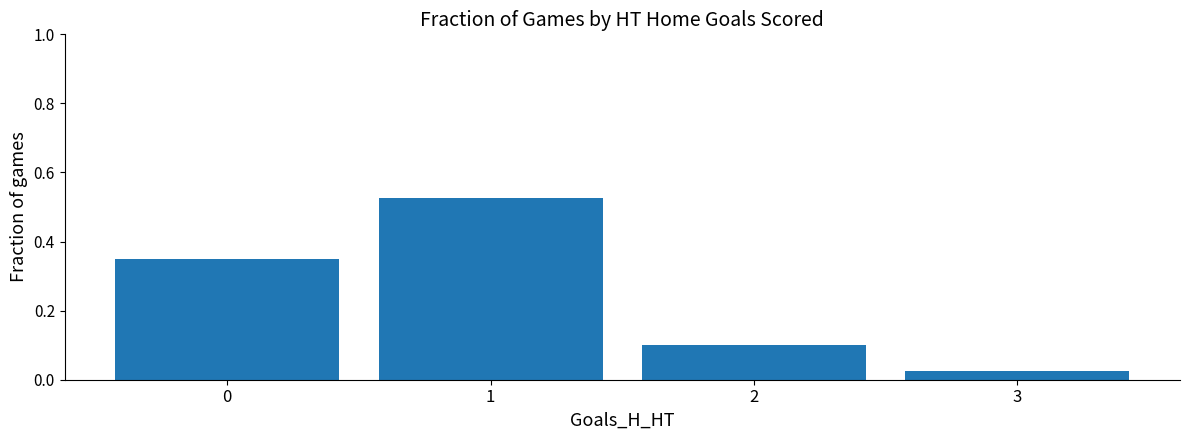

True or false: the data shows 0.5 at 0.

False